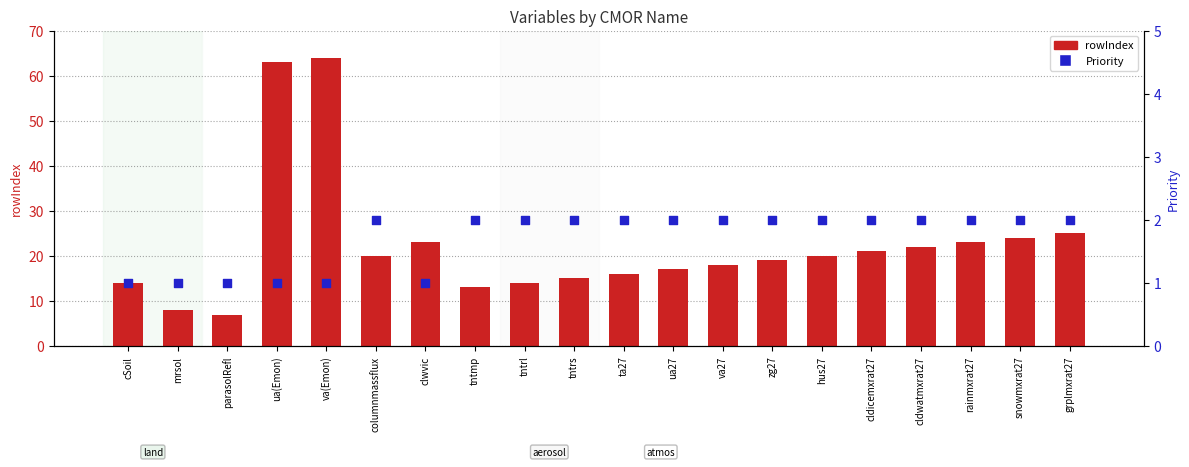

Which series has the largest Y range (max minus min)?

rowIndex